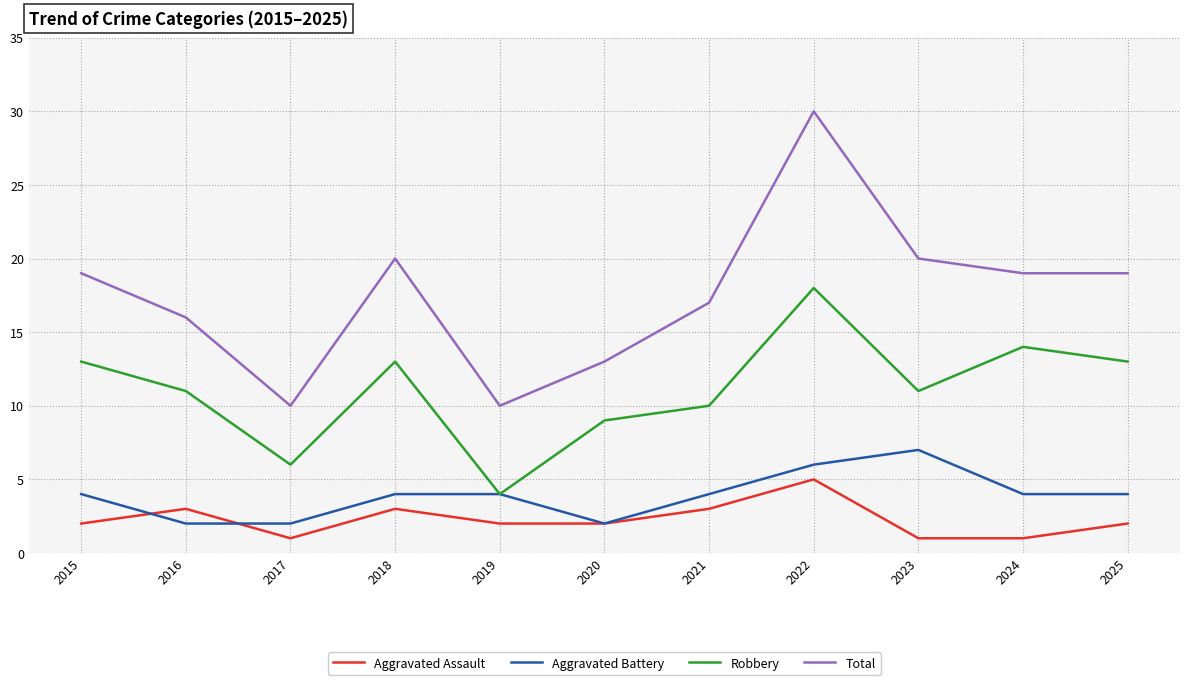

Which series has the largest total across all categories?

Total